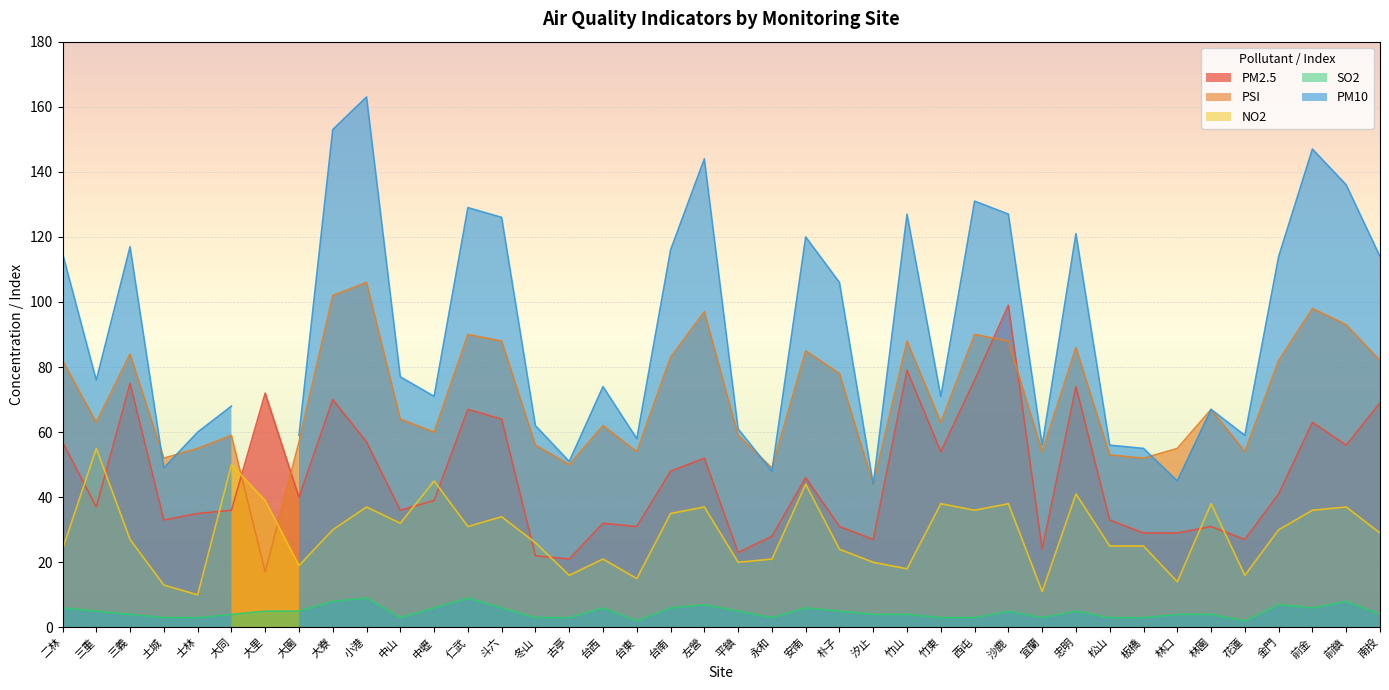

The value of NO2 at 古亭 is 27. True or false?

False